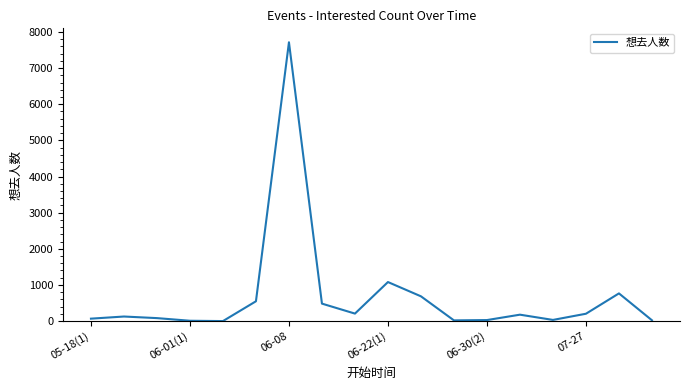

What is the maximum value shown in the chart?

7715